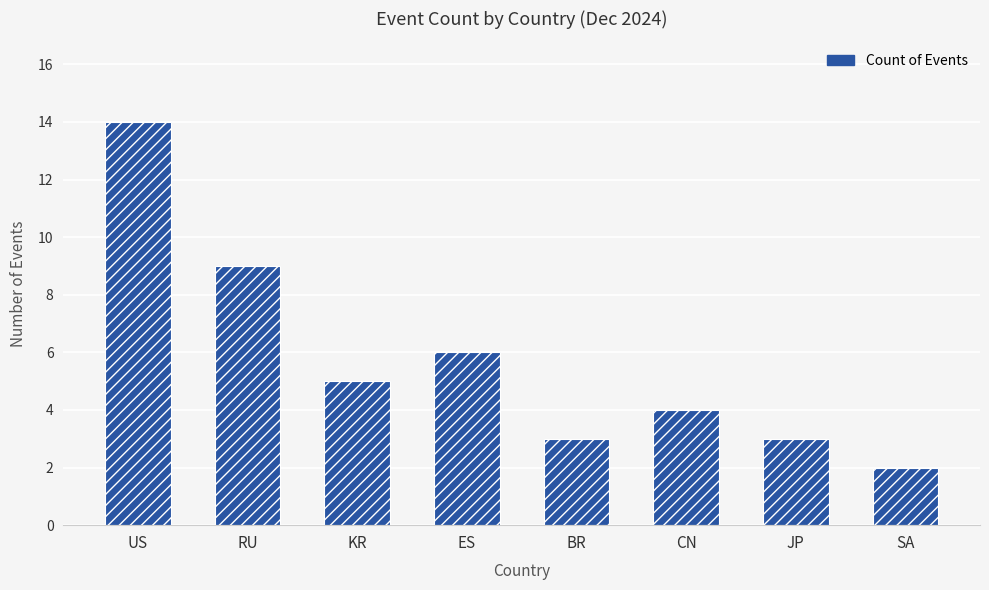

Reading right to left, extract all data points from this chart.

SA=2	JP=3	CN=4	BR=3	ES=6	KR=5	RU=9	US=14